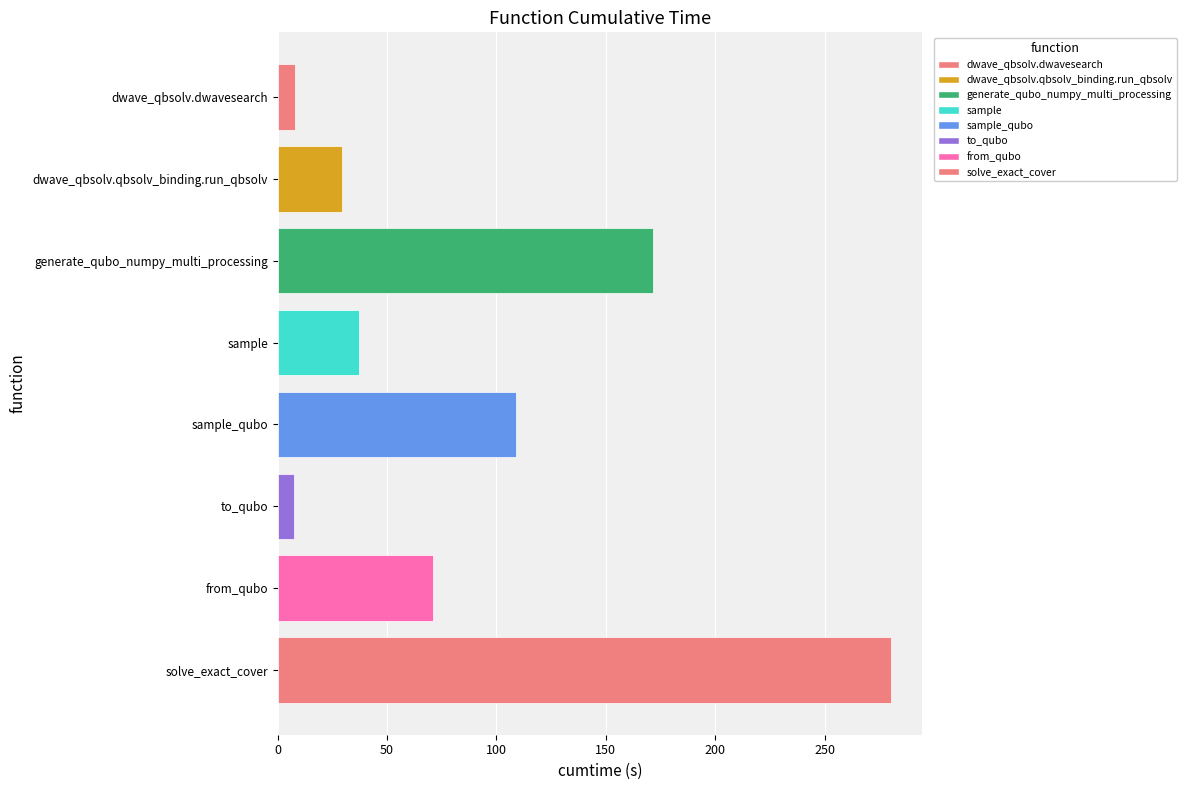

Which has a higher value, generate_qubo_numpy_multi_processing or sample?

generate_qubo_numpy_multi_processing